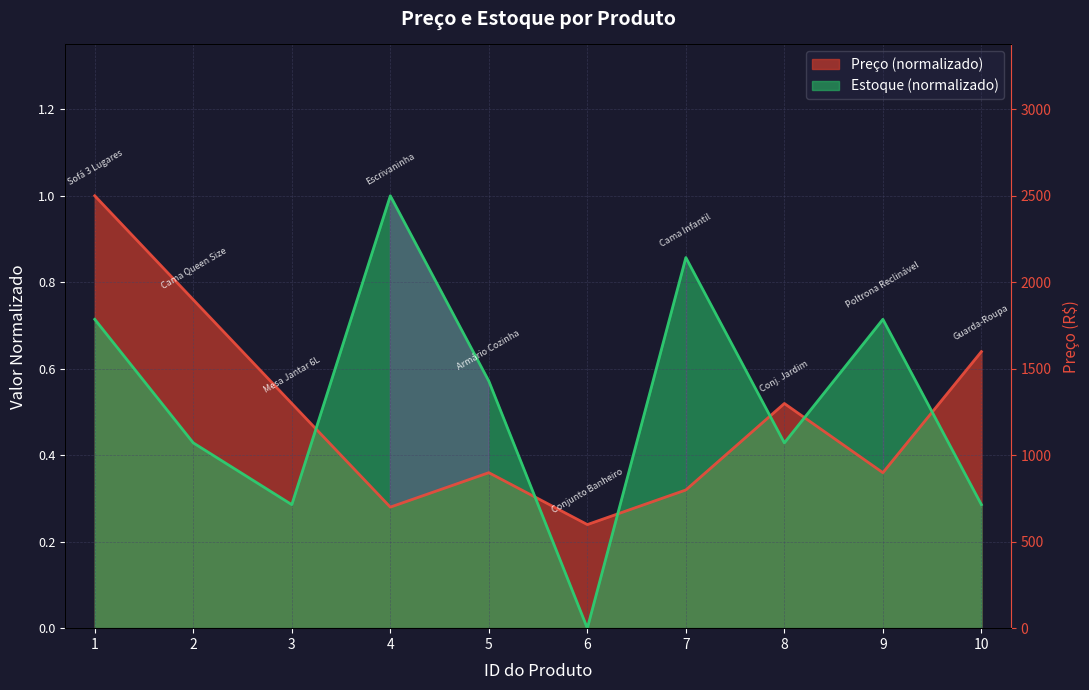

Rank the series by their maximum value, from lowest to highest.

Preço, Estoque